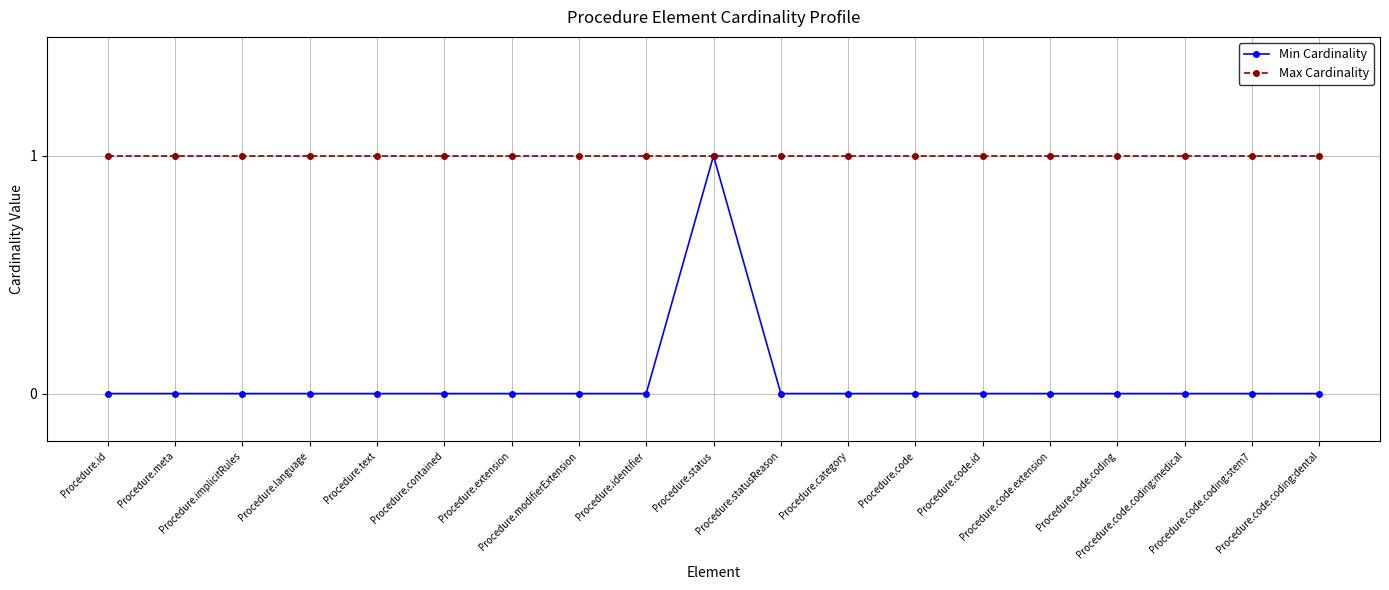

Does the chart have visible grid lines?

Yes